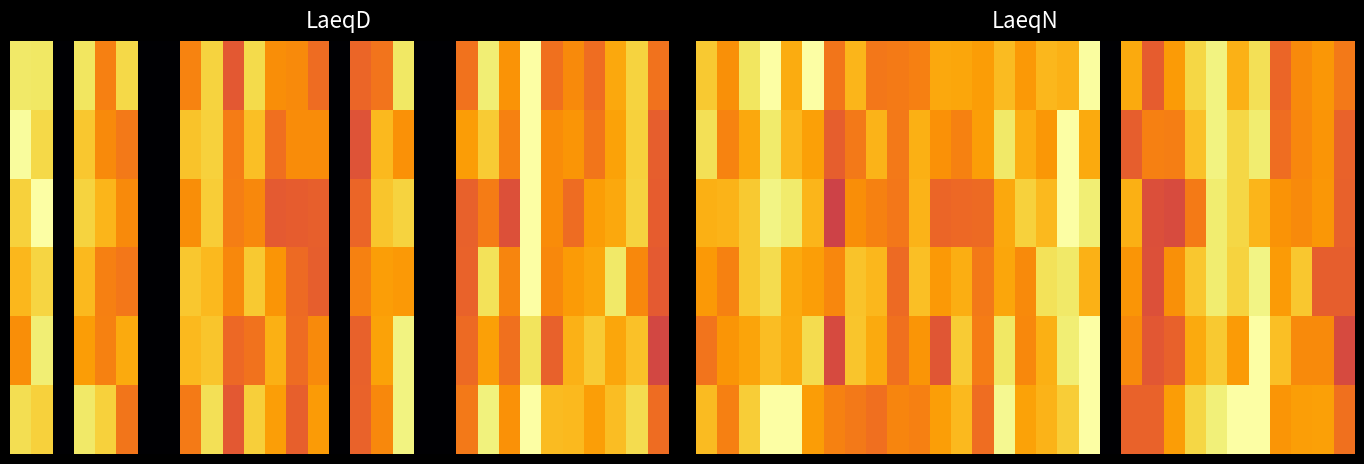

What is the spread (max minus min) of values at 9?

3.0